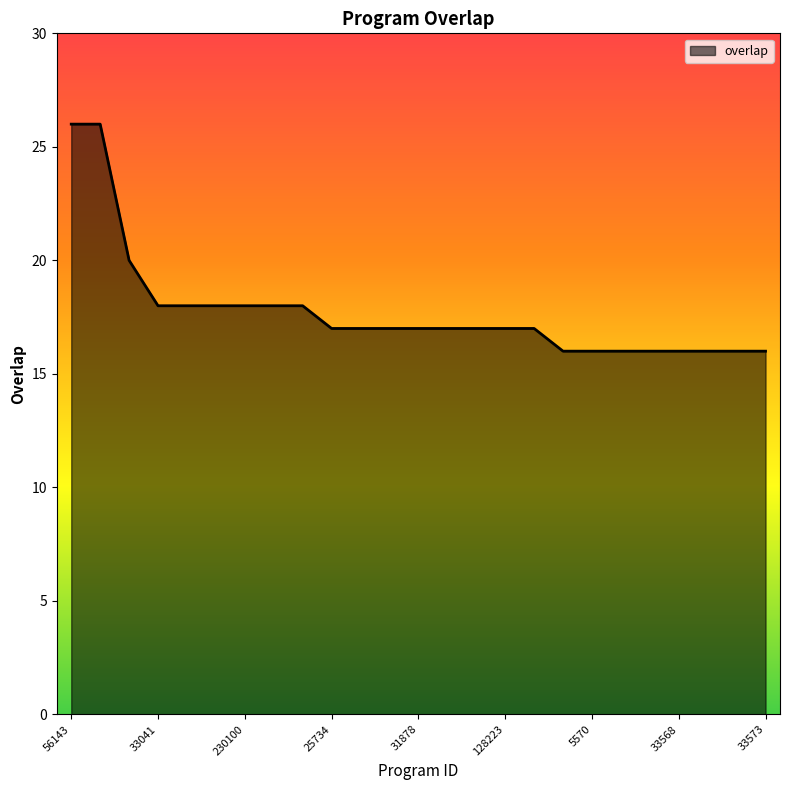

What is the difference between the maximum and minimum values?

10